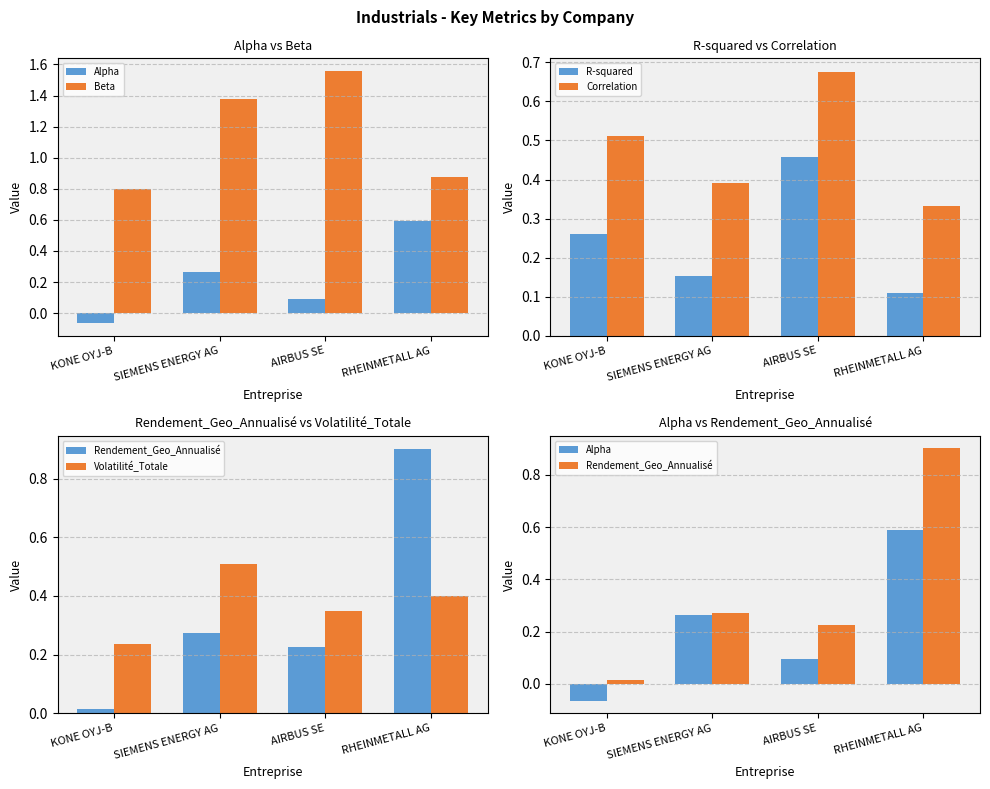

Does the chart contain any negative values?

Yes